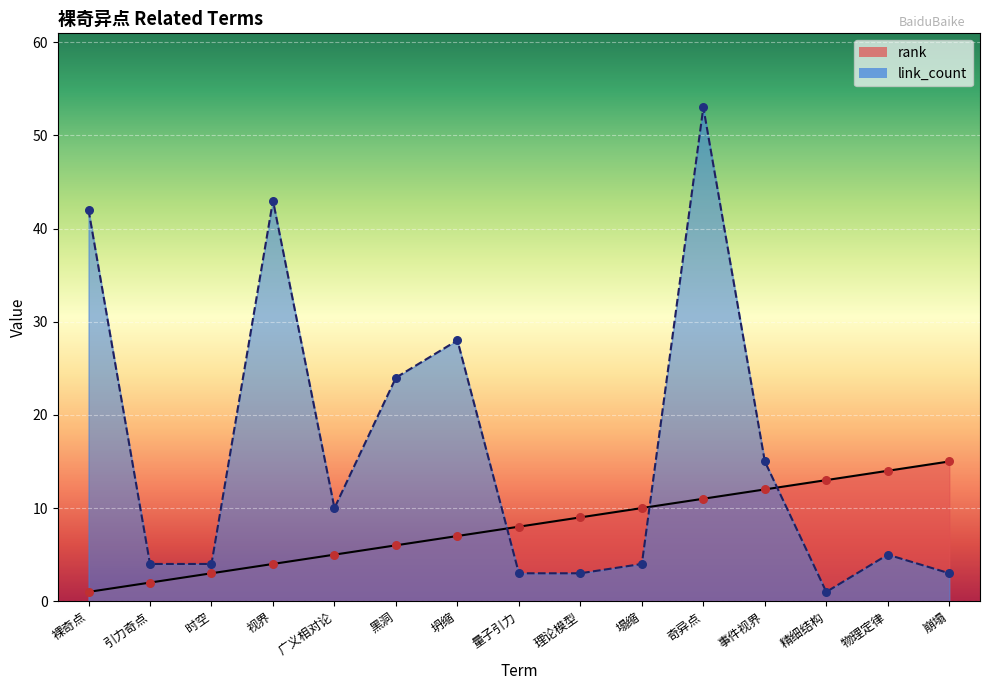

Which series has the largest Y range (max minus min)?

link_count